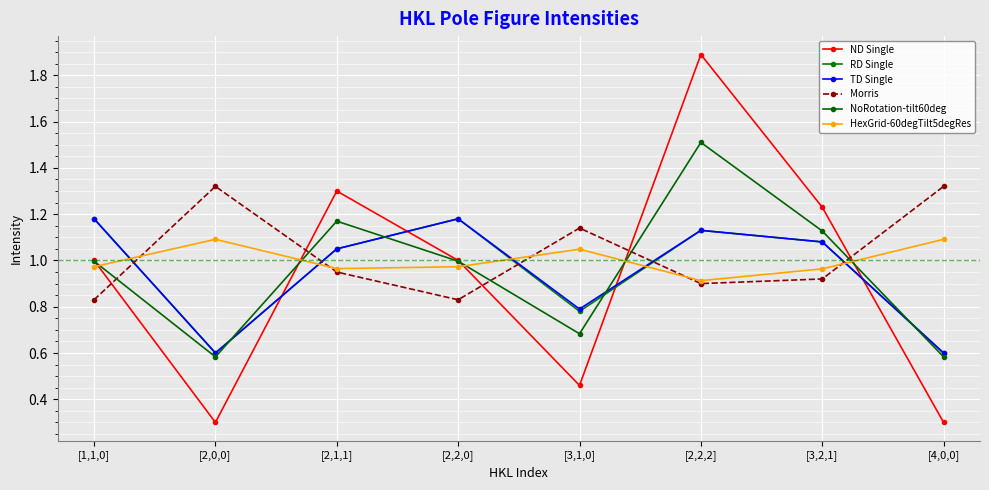

Which has a higher value, [2,1,1] or [2,0,0]?

[2,1,1]